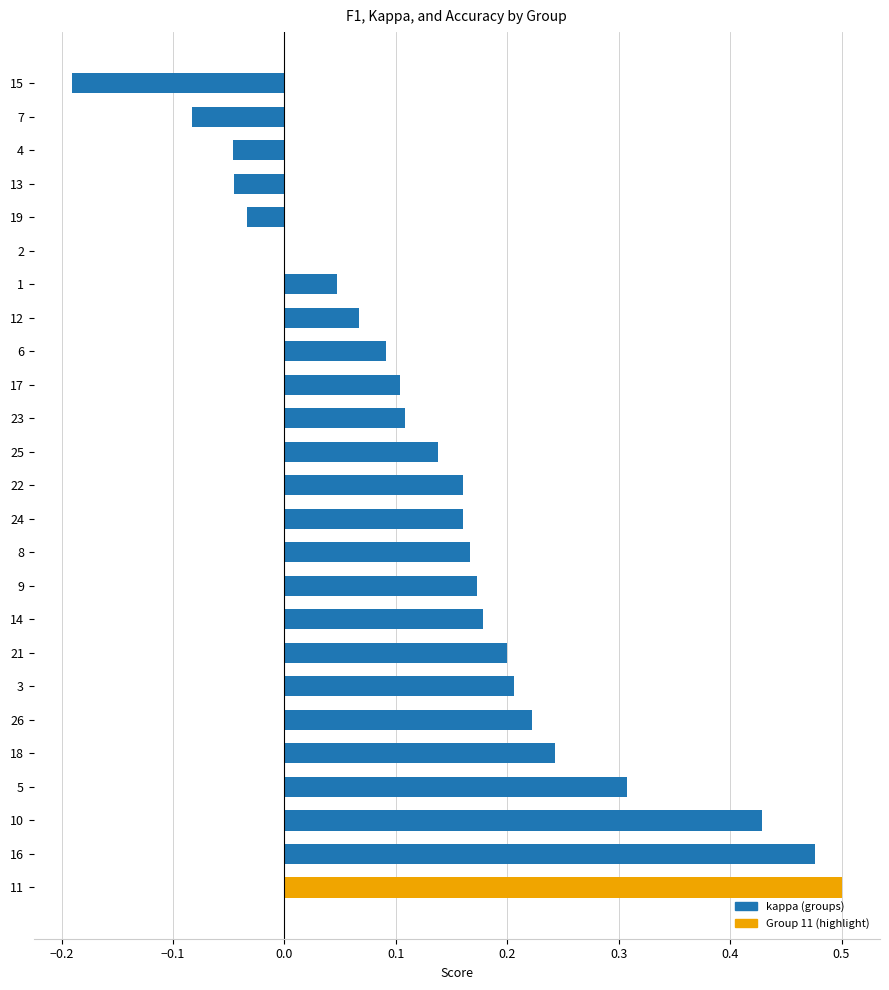

Which category has the highest value across all series?

11